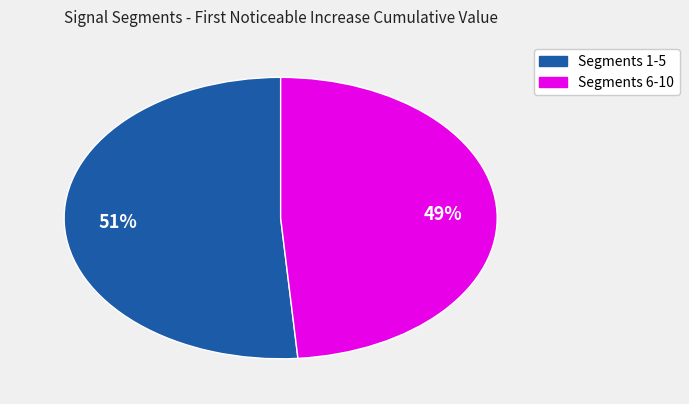

Does any single category account for the majority?

Yes